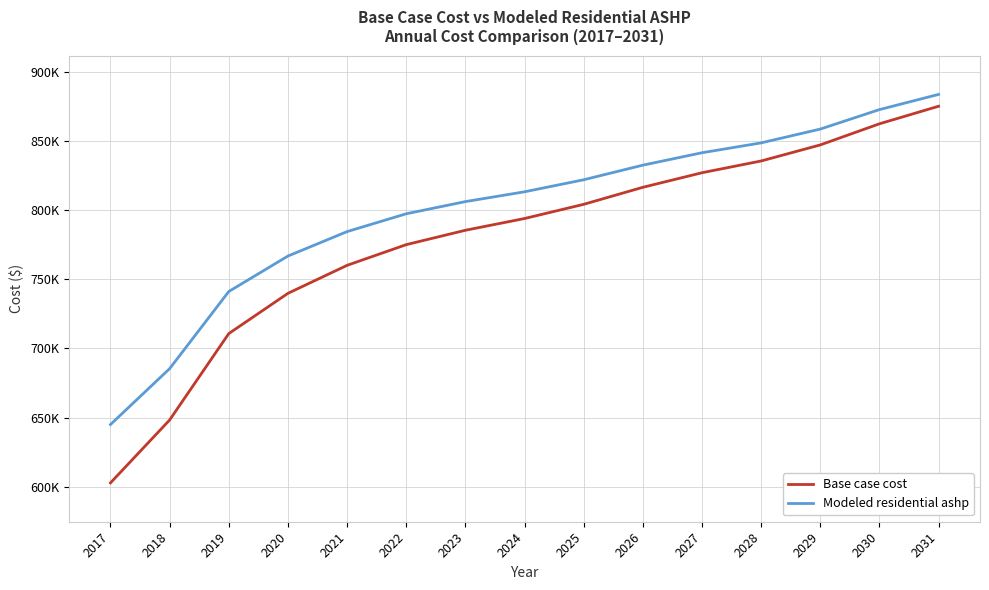

True or false: Base case cost and Modeled residential ashp intersect in this chart.

False